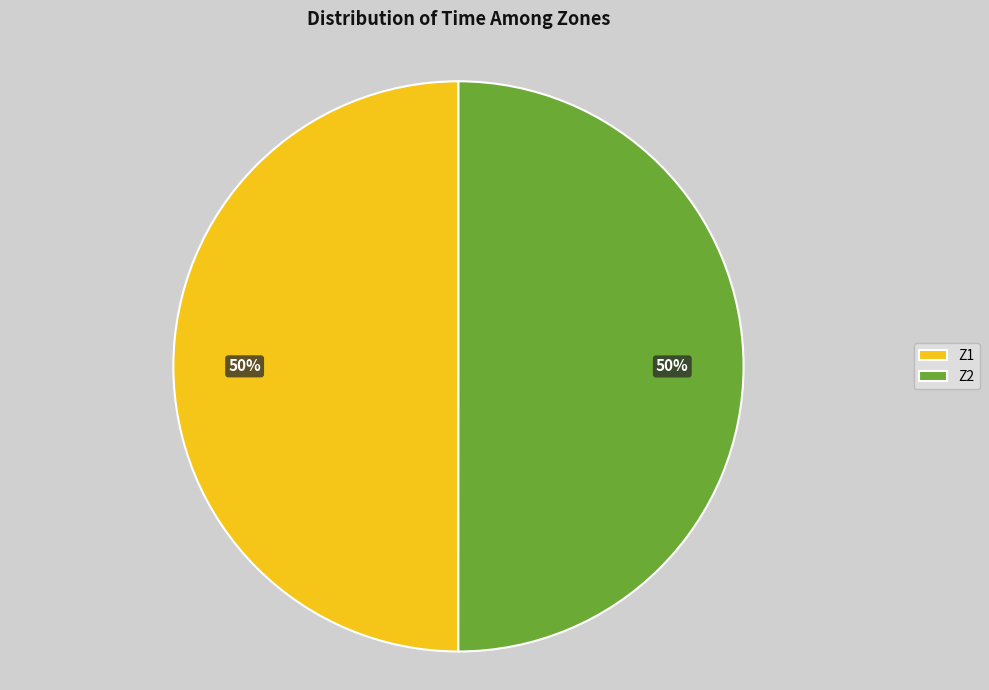

Do Z2 and Z1 together represent more than half of the pie?

Yes